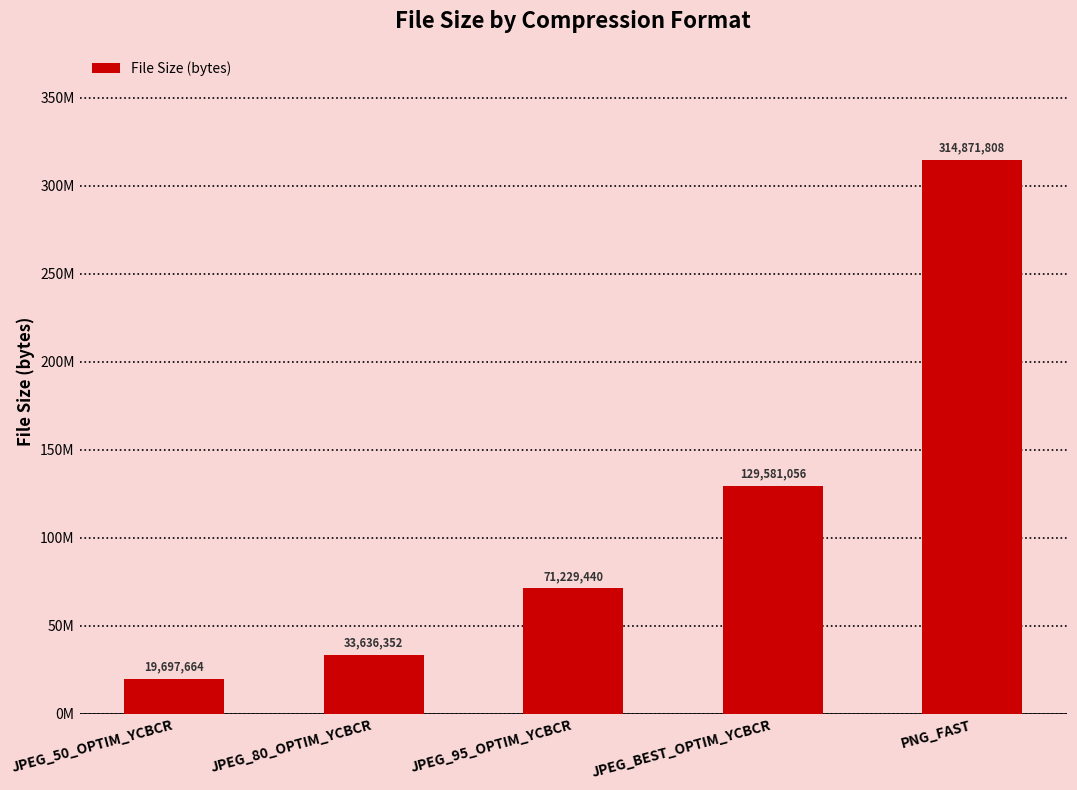

Reading left to right, extract all data points from this chart.

19697664	33636352	71229440	129581056	314871808